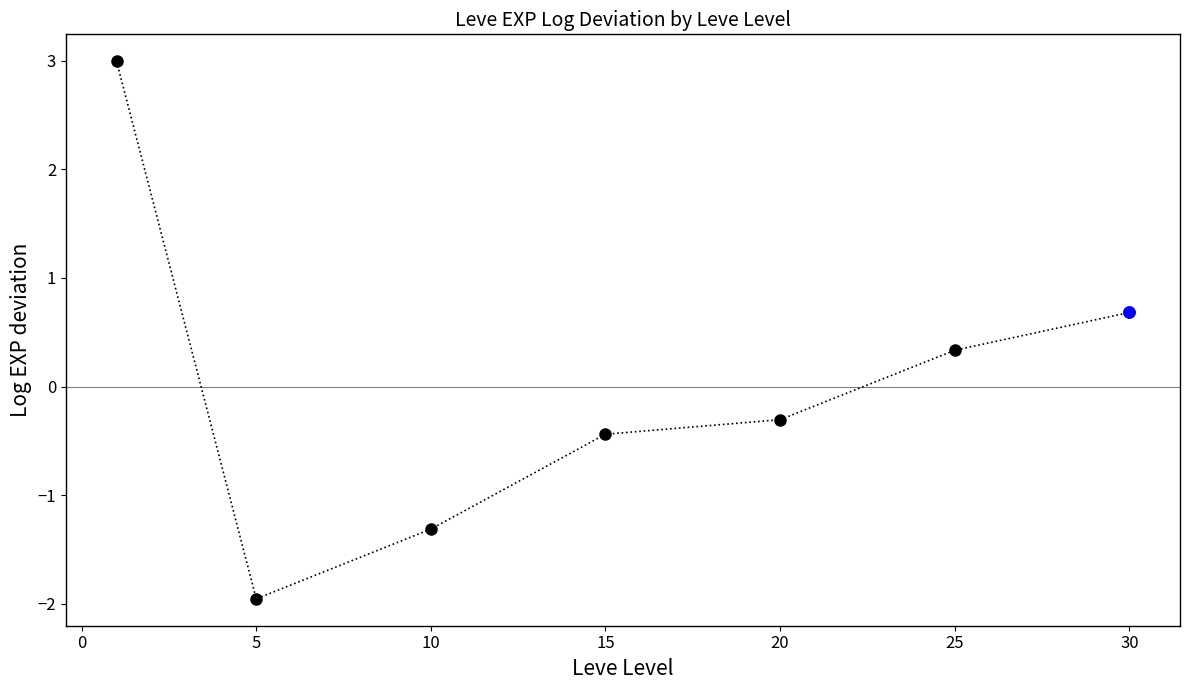

Reading left to right, transcribe all the data shown in this chart.

3.0	-2.0	-1.3	-0.4	-0.3	0.3	0.7